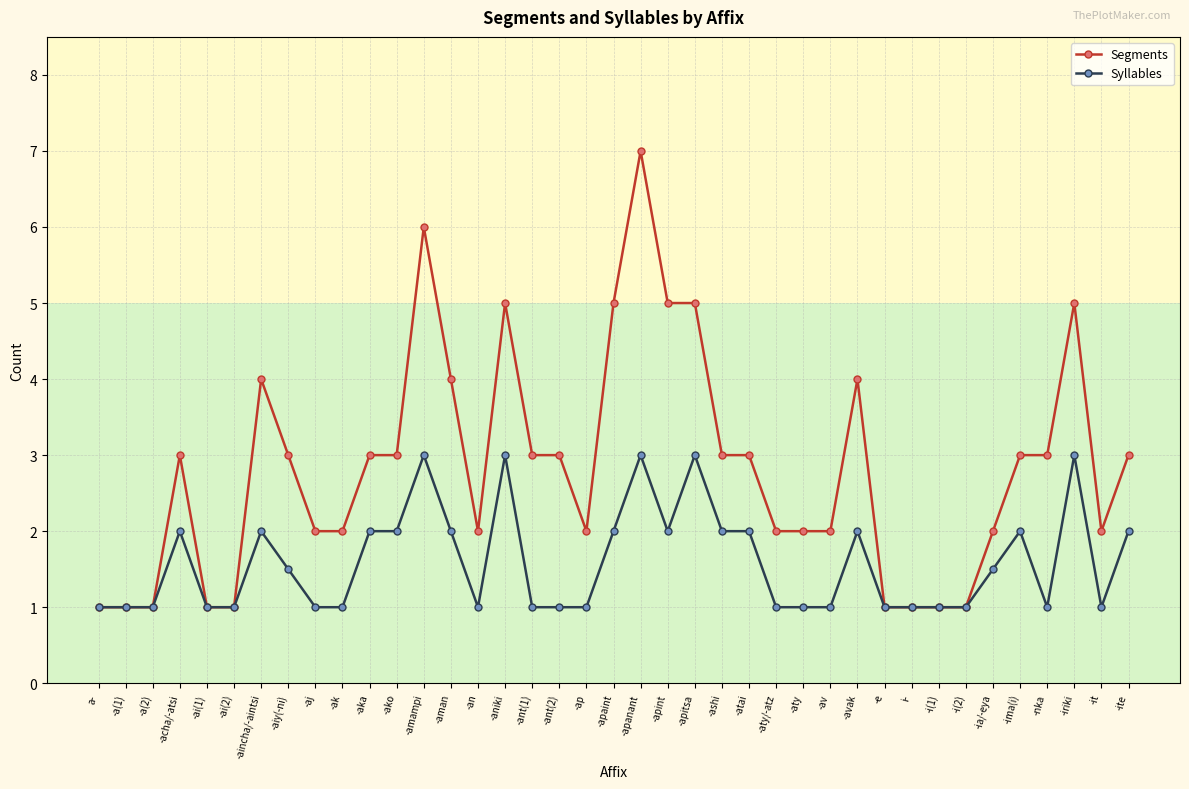

What is the lowest value of the Segments series?

1.0